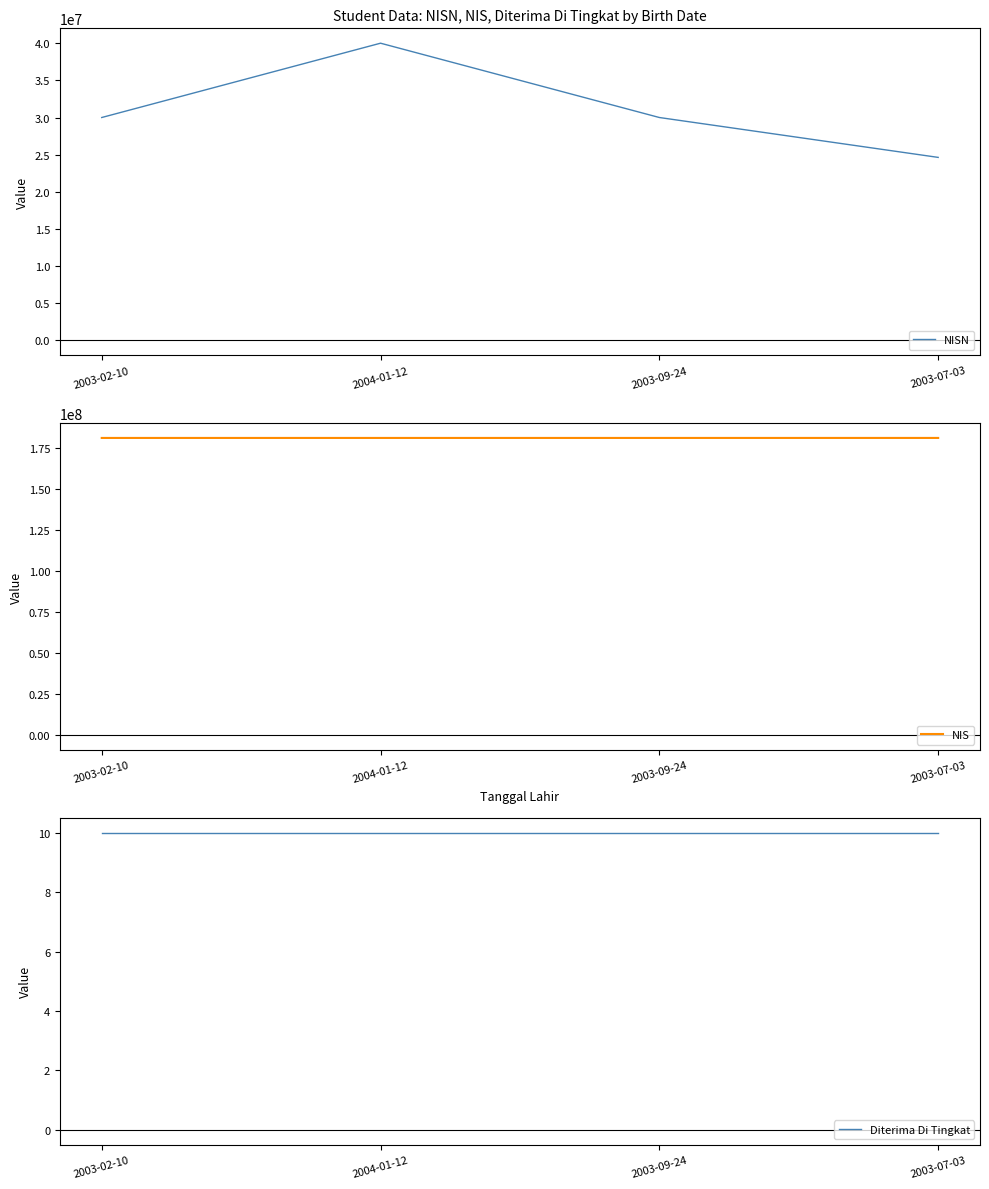

In NISN, how many points are higher than both neighbors (excluding endpoints)?

1